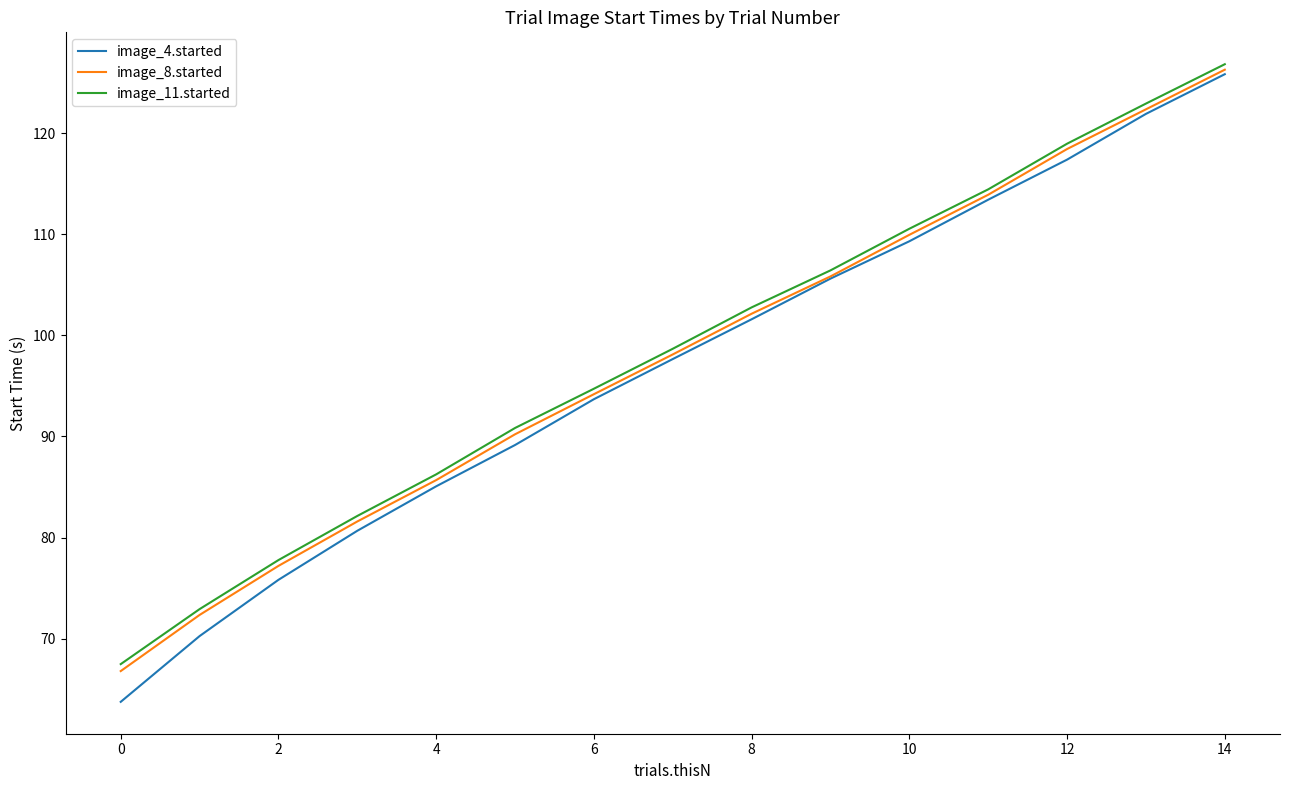

How many categories are shown in the chart?

15